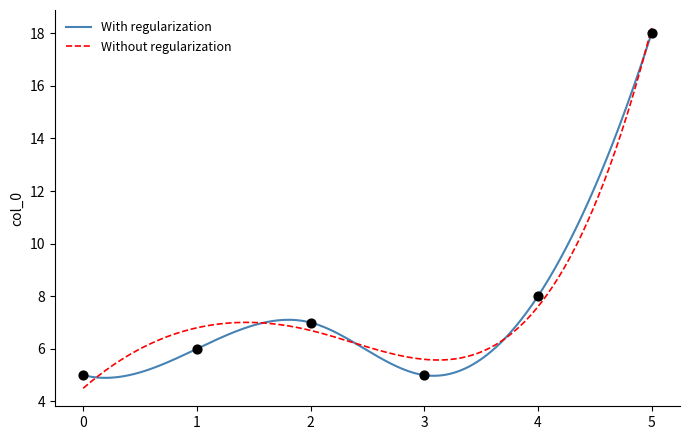

What is the lowest value of the Without regularization series?

4.5